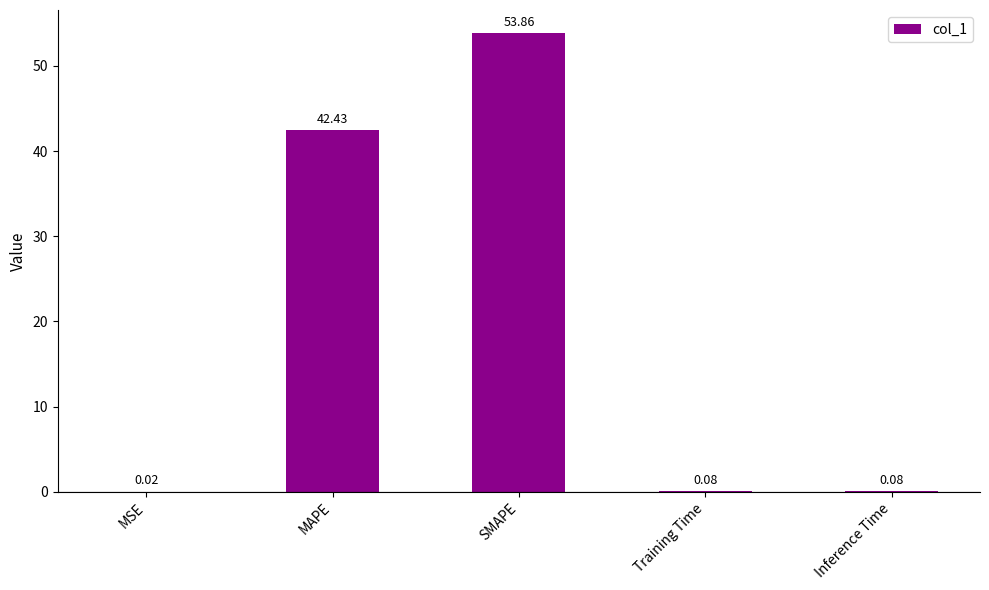

What is the average value?

19.3